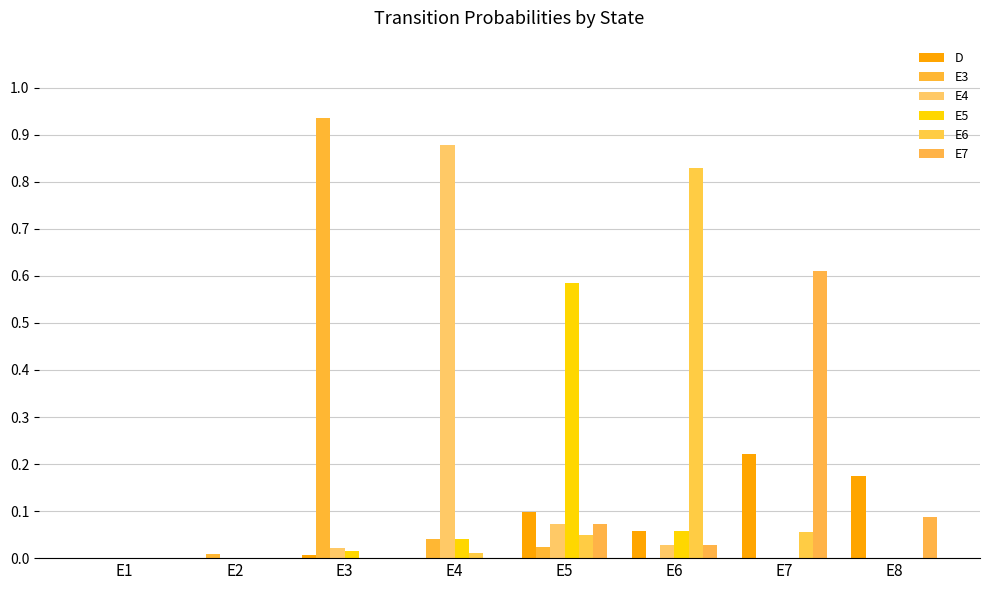

What is the sum of all E3 values?

1.0